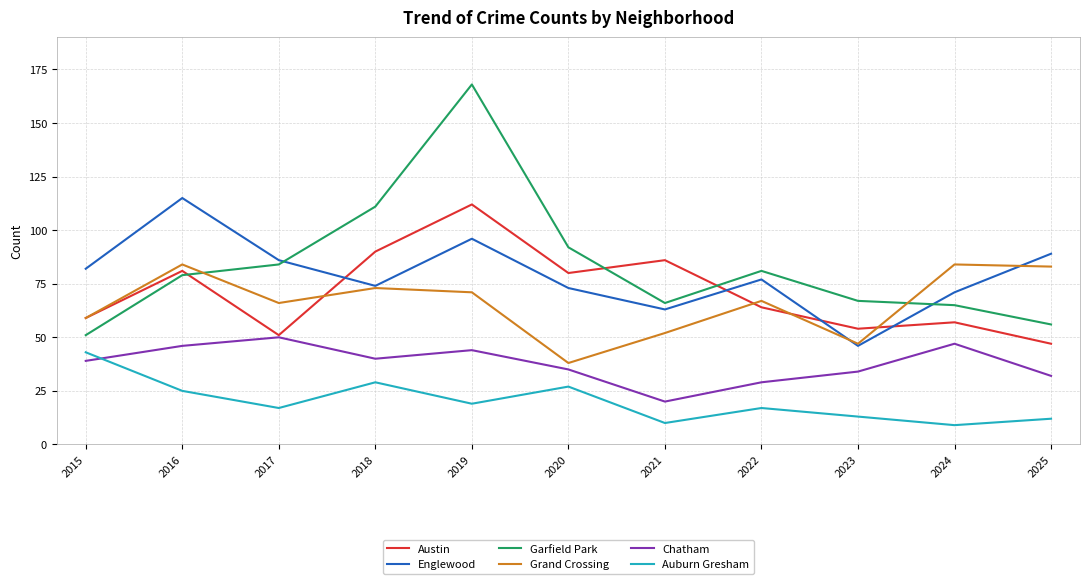

How many lines are shown in the chart?

6